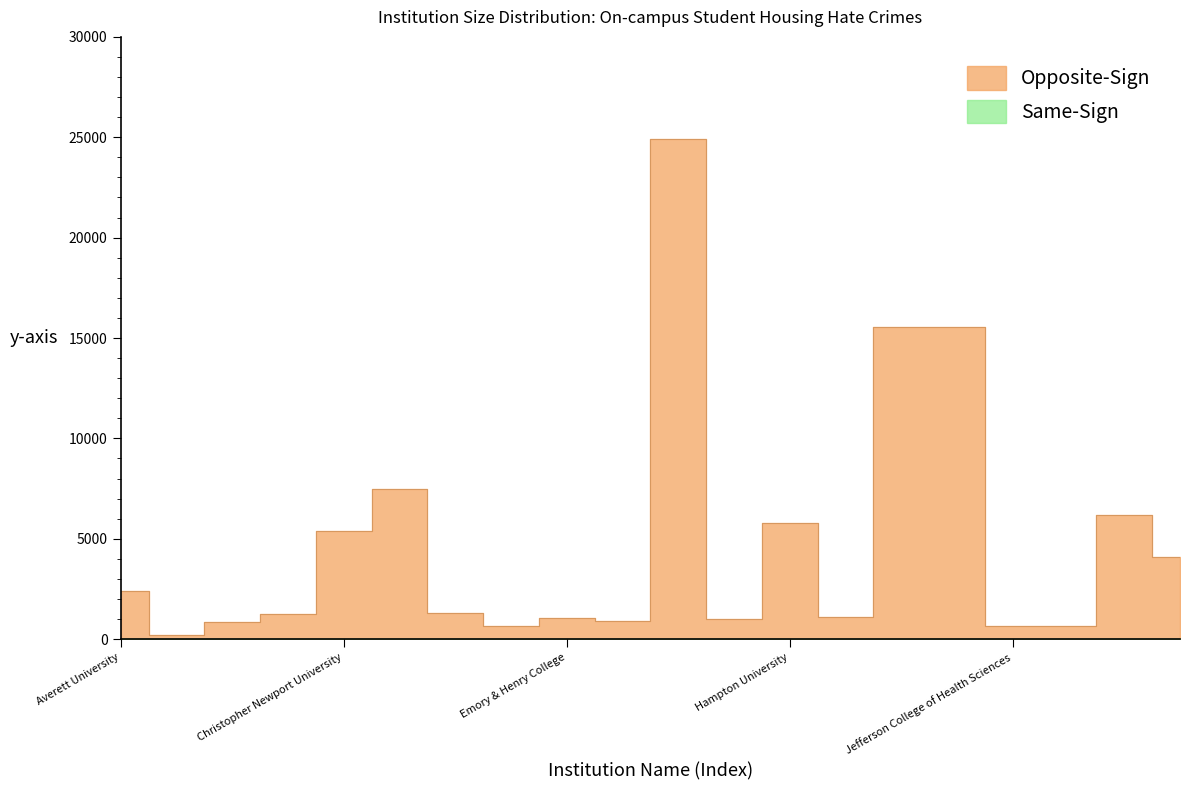

What is the value of the 15th point from the left?

15562